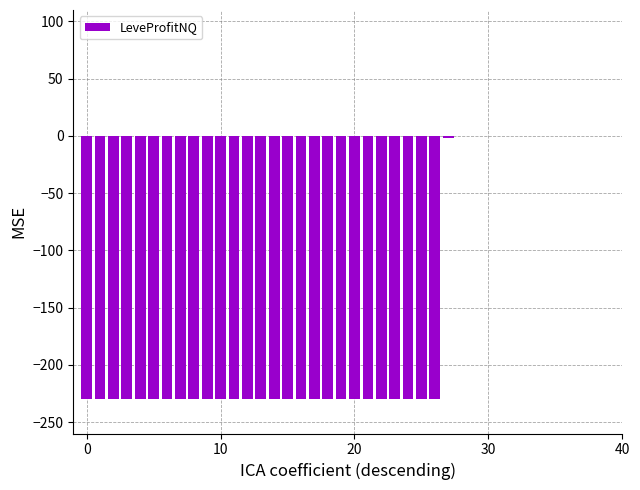

What is the sum of all values?

-6211.9